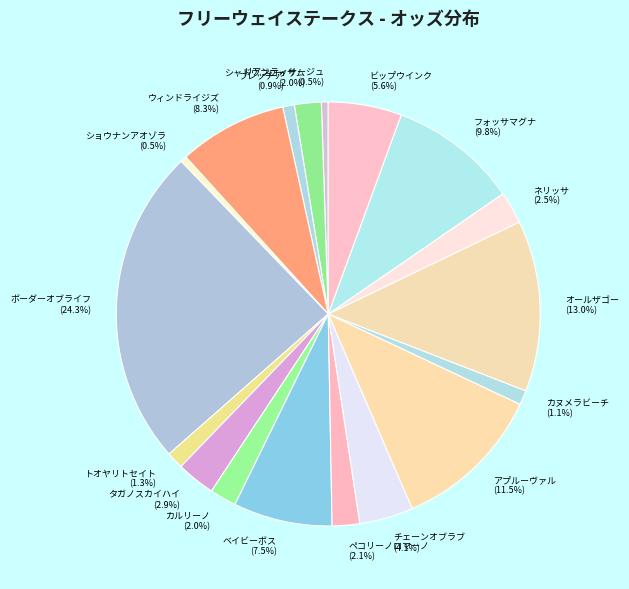

To the nearest percent, what is the average slice percentage?

6%